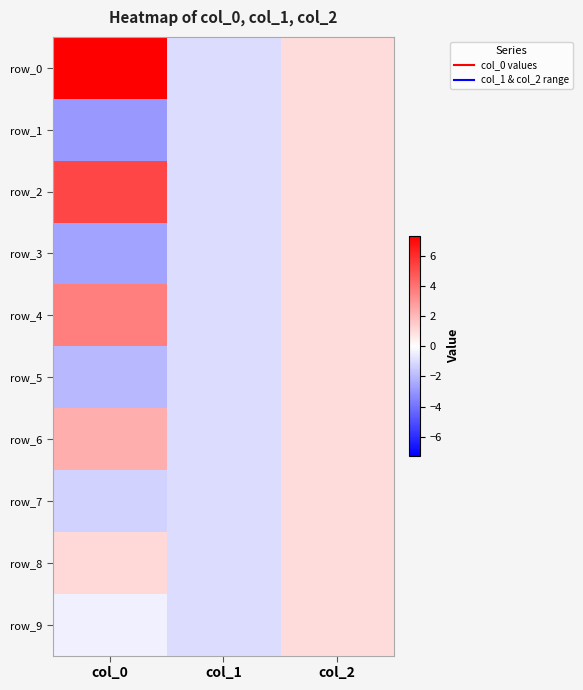

Reading right to left, extract all data points from this chart.

row_0: col_2=1.0	col_1=-1.0	col_0=7.3
row_1: col_2=1.0	col_1=-1.0	col_0=-3.0
row_2: col_2=1.0	col_1=-1.0	col_0=5.3
row_3: col_2=1.0	col_1=-1.0	col_0=-2.6
row_4: col_2=1.0	col_1=-1.0	col_0=3.7
row_5: col_2=1.0	col_1=-1.0	col_0=-2.0
row_6: col_2=1.0	col_1=-1.0	col_0=2.3
row_7: col_2=1.0	col_1=-1.0	col_0=-1.3
row_8: col_2=1.0	col_1=-1.0	col_0=1.1
row_9: col_2=1.0	col_1=-1.0	col_0=-0.5